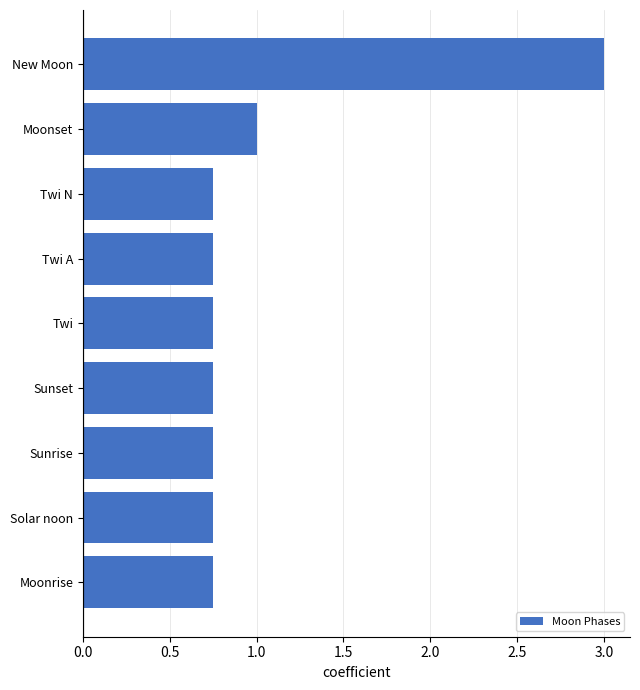

Which has a higher value, New Moon or Moonset?

New Moon